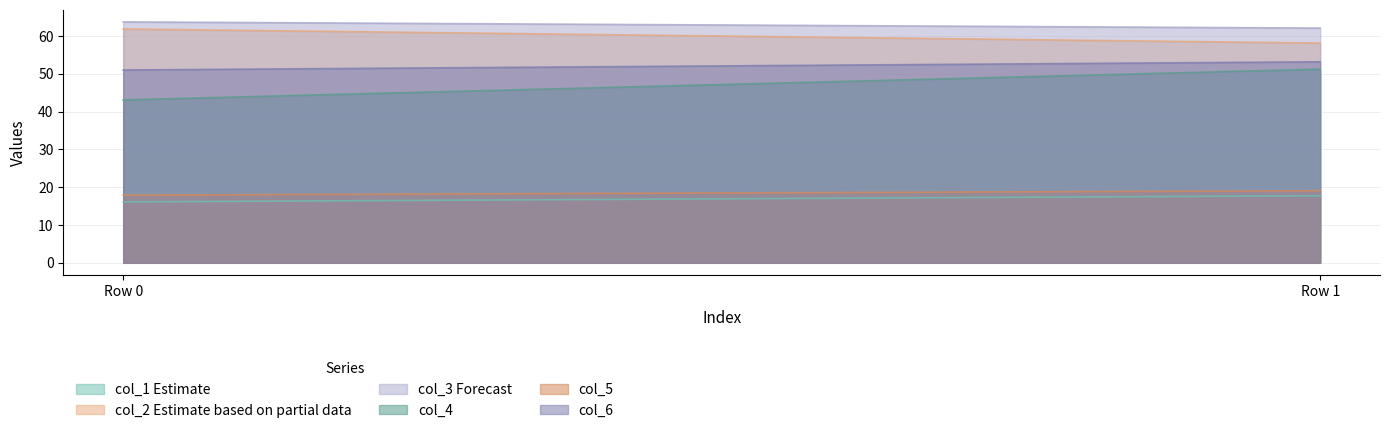

What is the spread (max minus min) of values at Row 1?

44.3